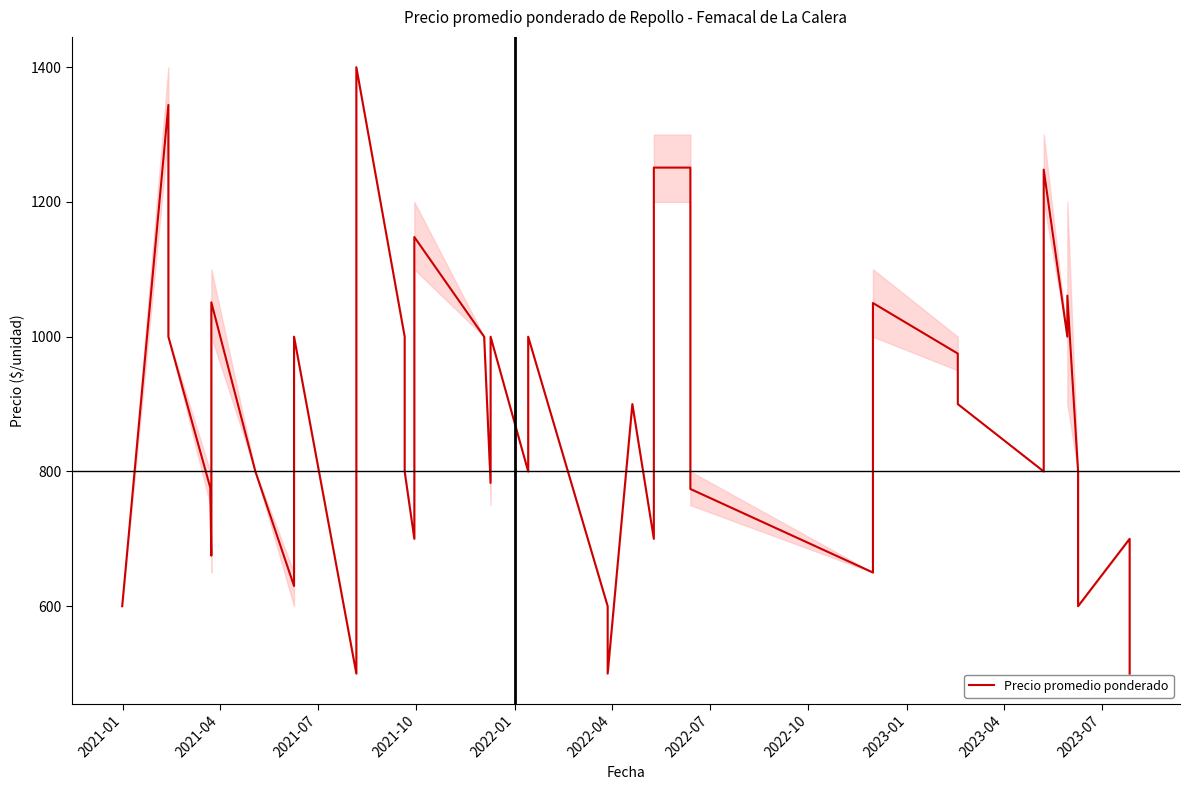

What is the greatest value displayed?

1400